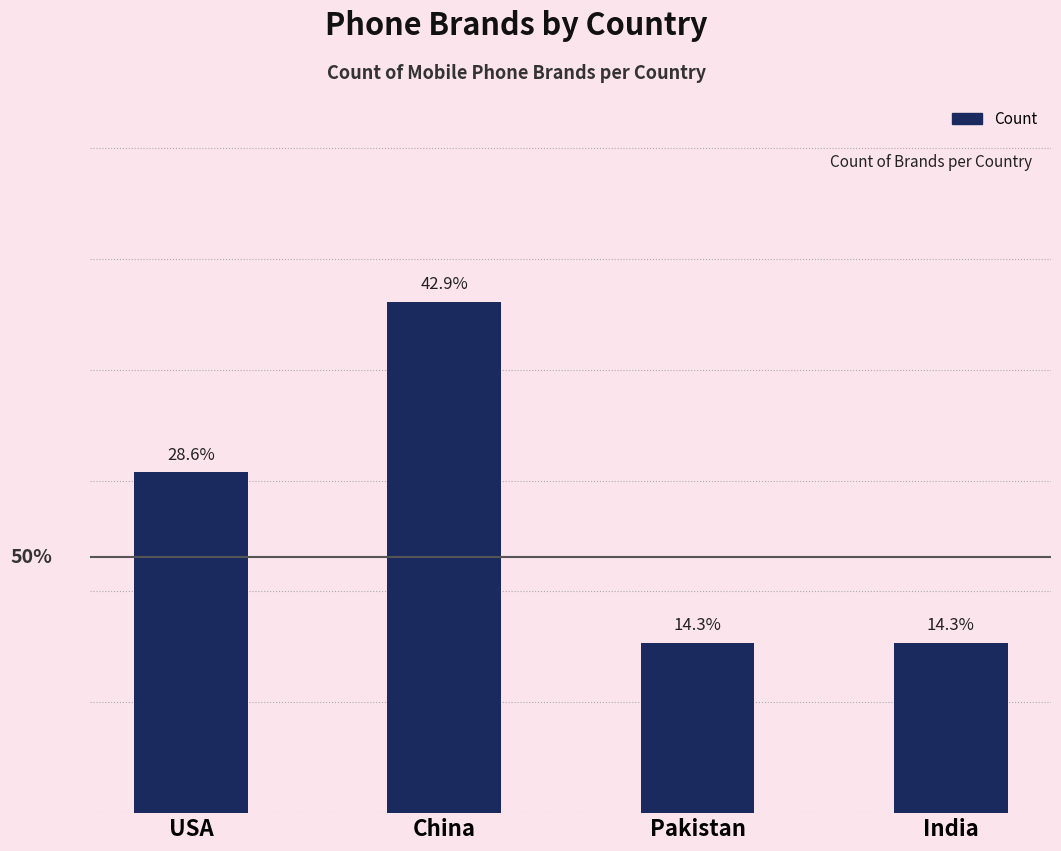

Does the chart contain any negative values?

No